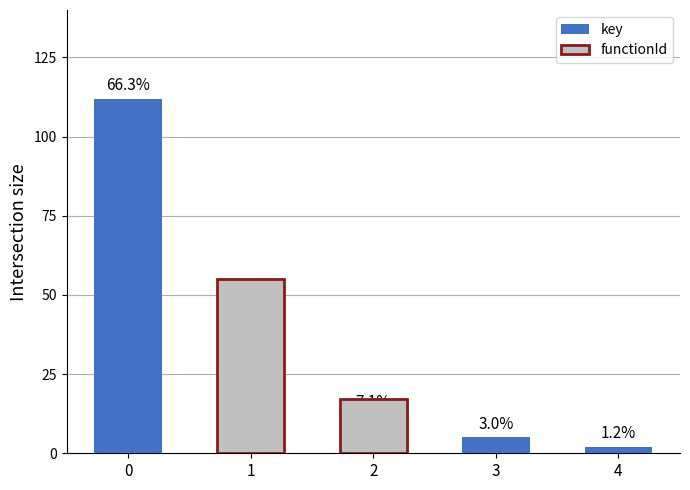

Rank the categories by value from highest to lowest.

0, 1, 2, 3, 4